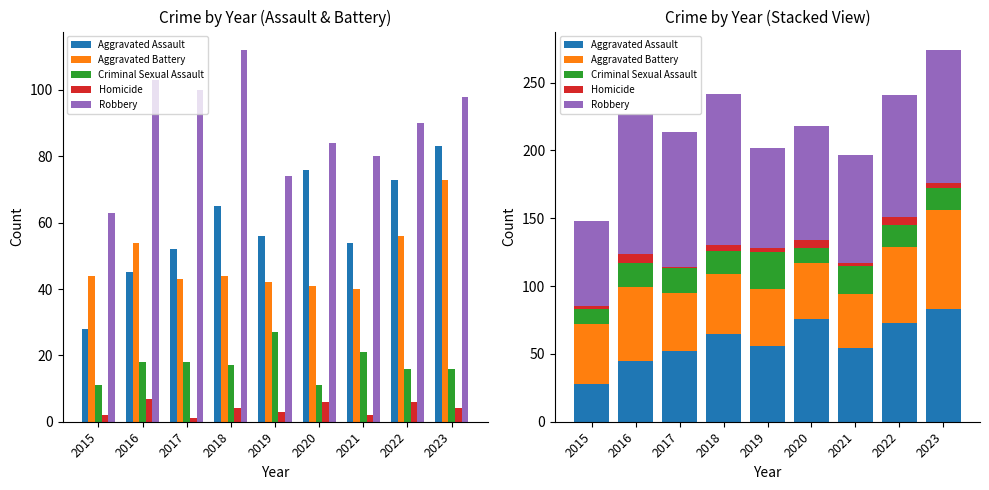

What value does the Aggravated Assault series have at 2018, to the nearest 10?

60